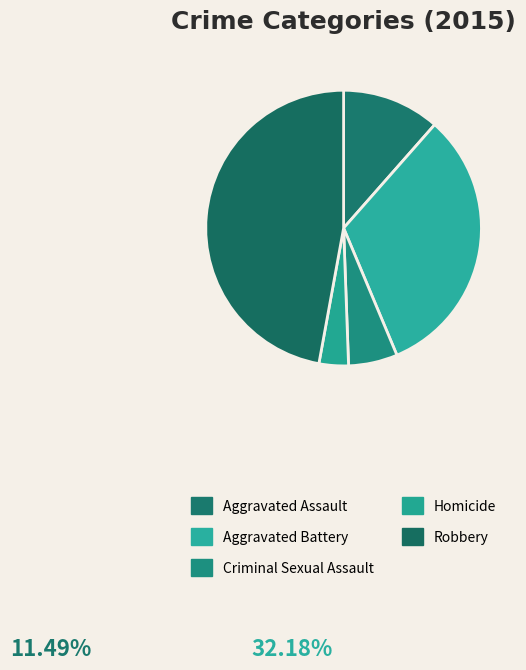

How many segments does this pie chart have?

5